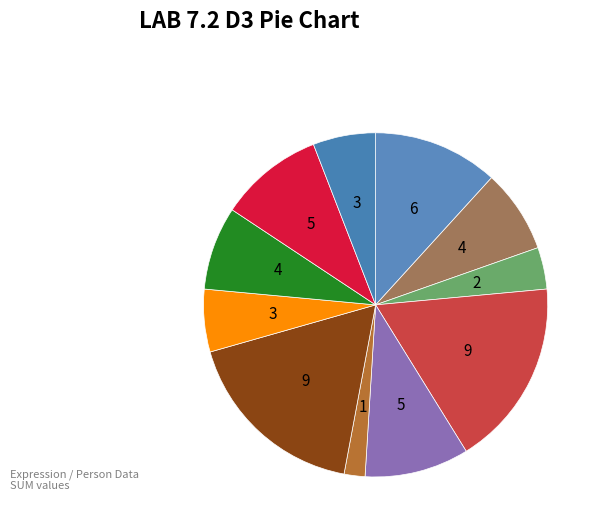

How many slices are in this pie chart?

11